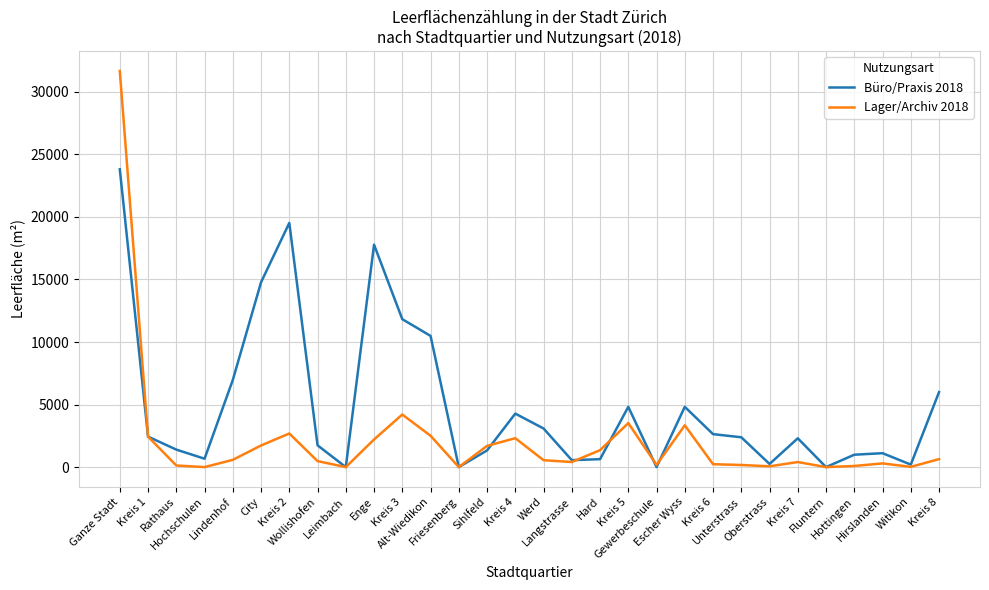

Which series has the largest range (max minus min)?

Lager/Archiv 2018